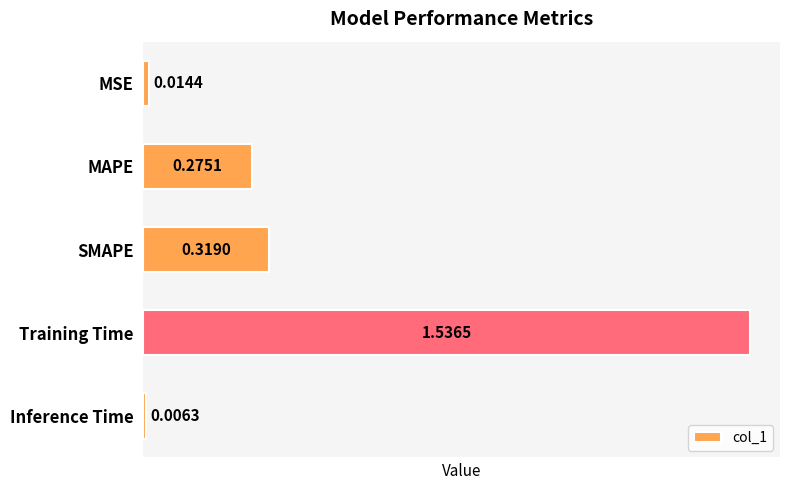

Which label corresponds to the largest value in the chart?

Training Time